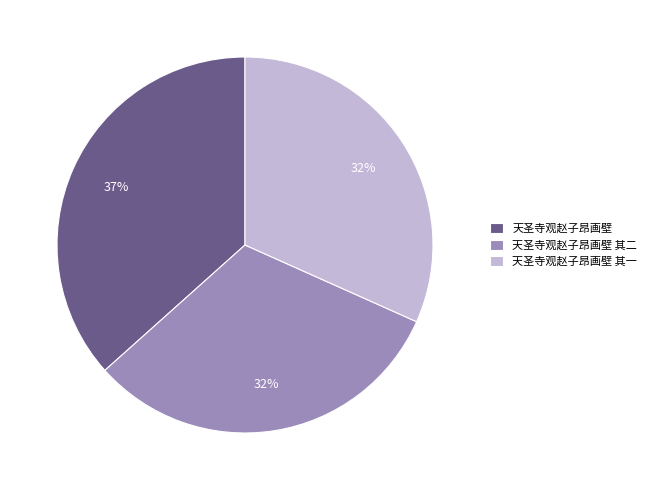

Does any single category account for the majority?

No